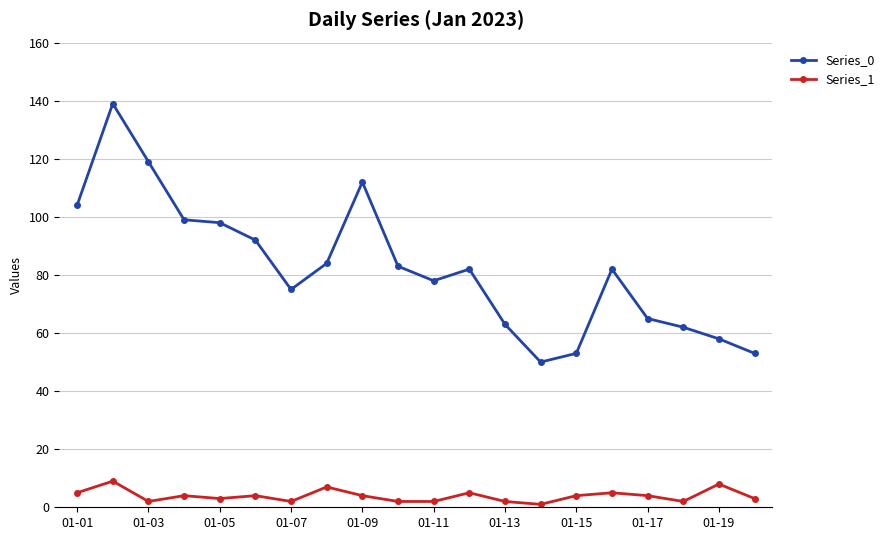

True or false: Series_1 and Series_0 intersect in this chart.

False